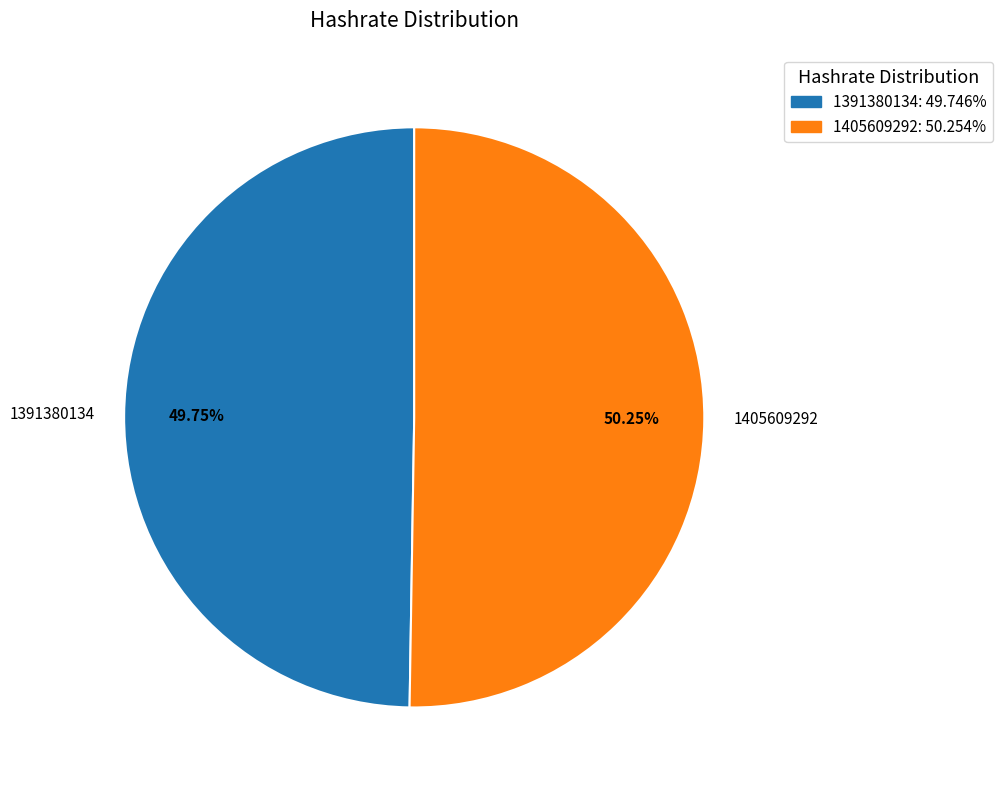

What is the total percentage of 1391380134 and 1405609292?

100.0%